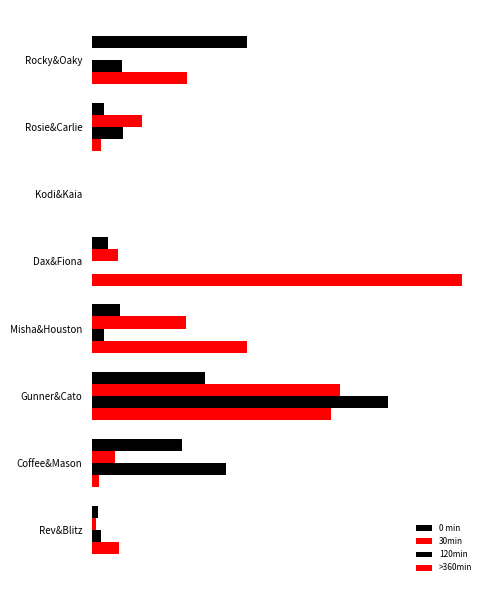

At which label is >360min closest to 195?

Misha&Houston